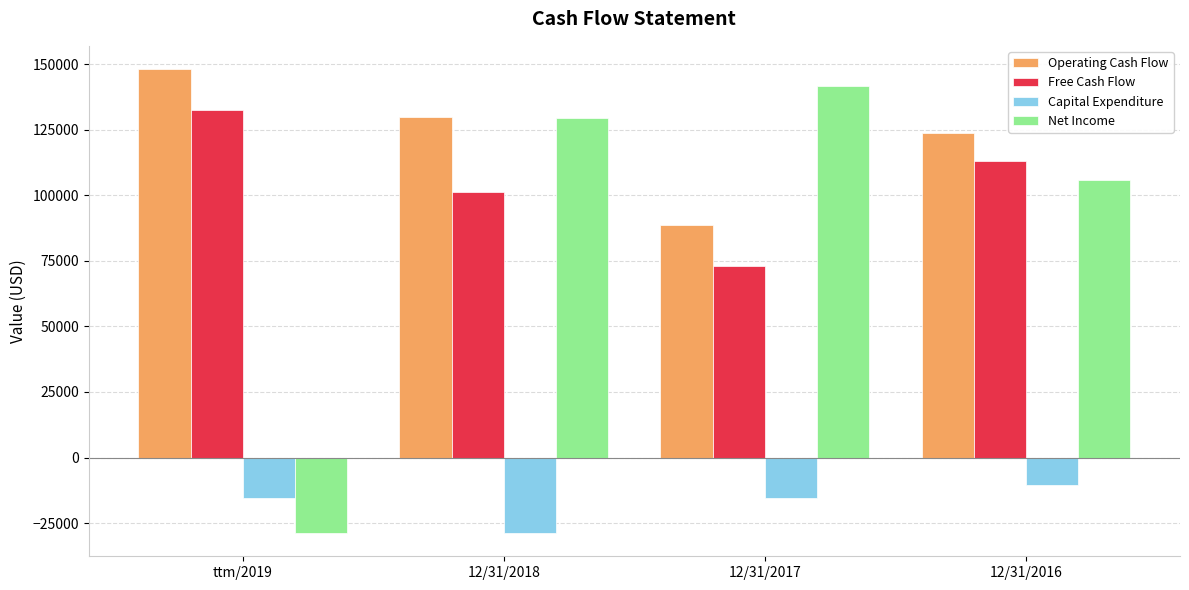

Is it true that Operating Cash Flow equals 88772 at 12/31/2017?

True